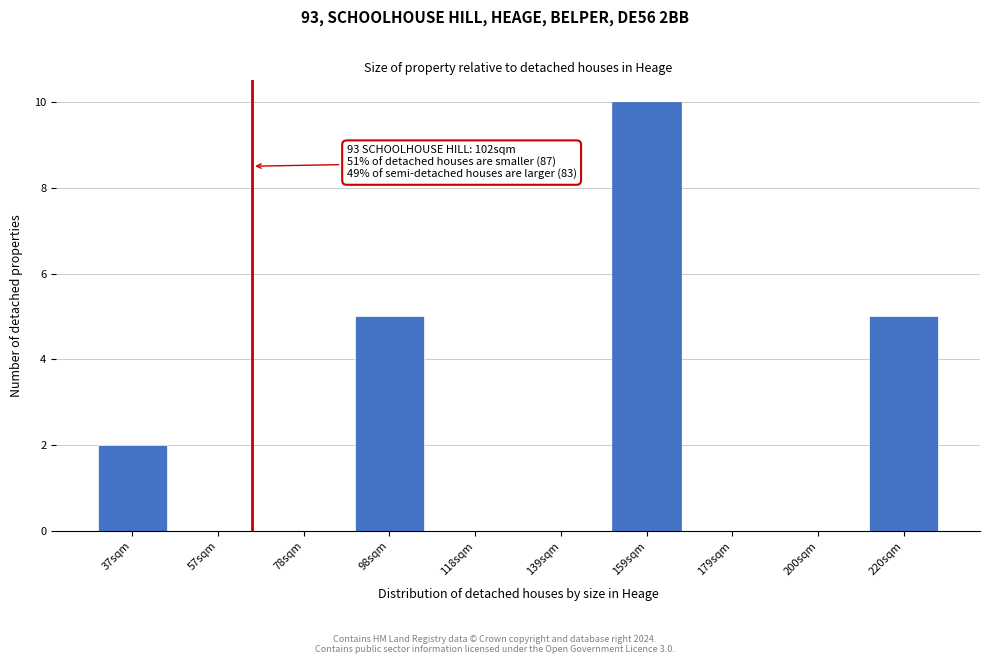

Reading right to left, extract all data points from this chart.

220sqm=5	200sqm=0	179sqm=0	159sqm=10	139sqm=0	118sqm=0	98sqm=5	78sqm=0	57sqm=0	37sqm=2